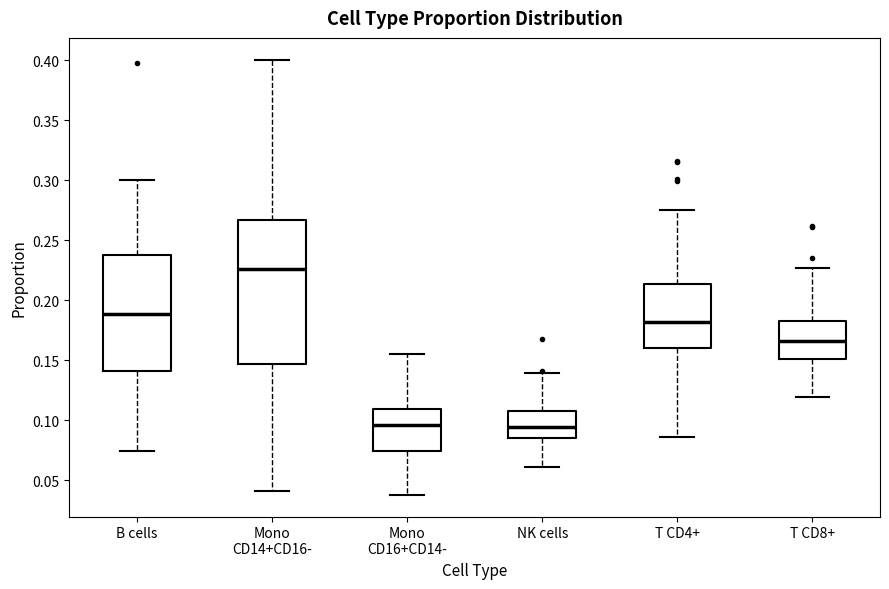

Comparing the boxes themselves (not the whiskers), which one is the tallest?

Mono CD14+CD16-